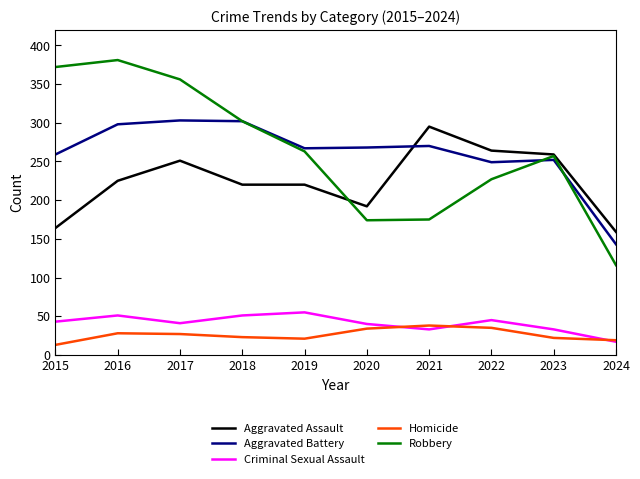

Which series has the widest spread of values?

Robbery